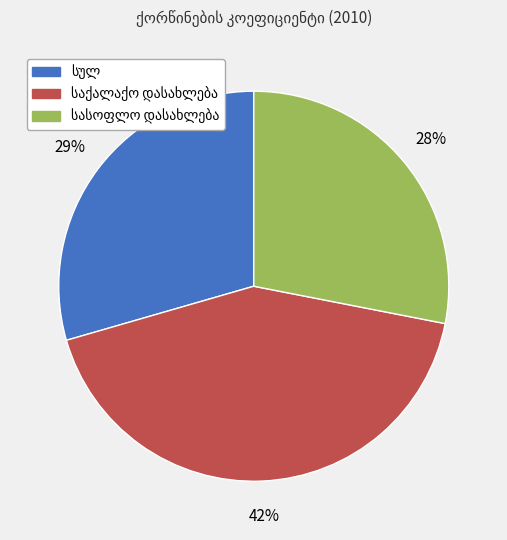

To the nearest percent, what is the difference between the largest and smallest slice percentages?

14%